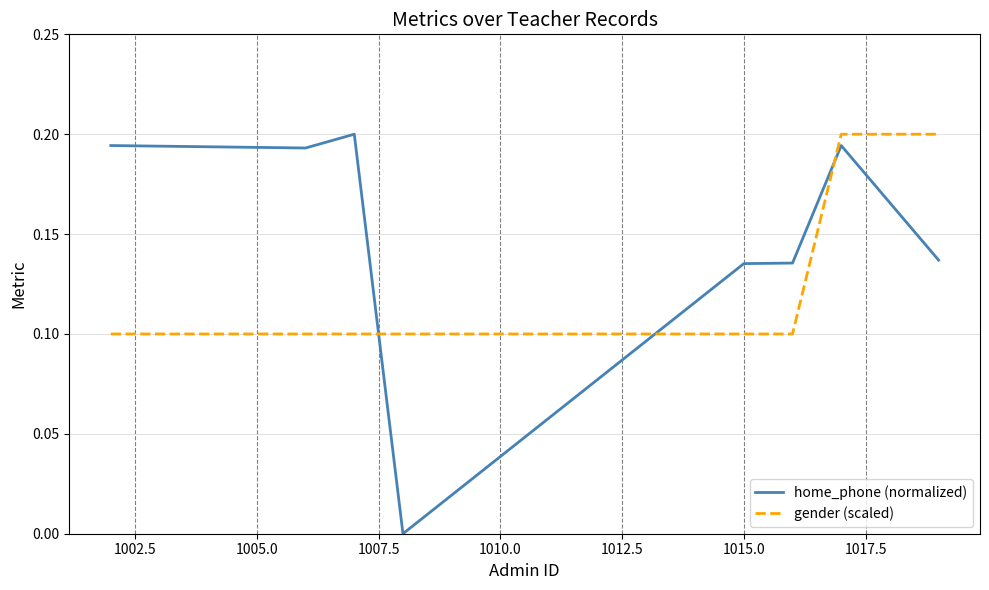

List the series in order of their overall mean, lowest first.

gender (scaled), home_phone (normalized)